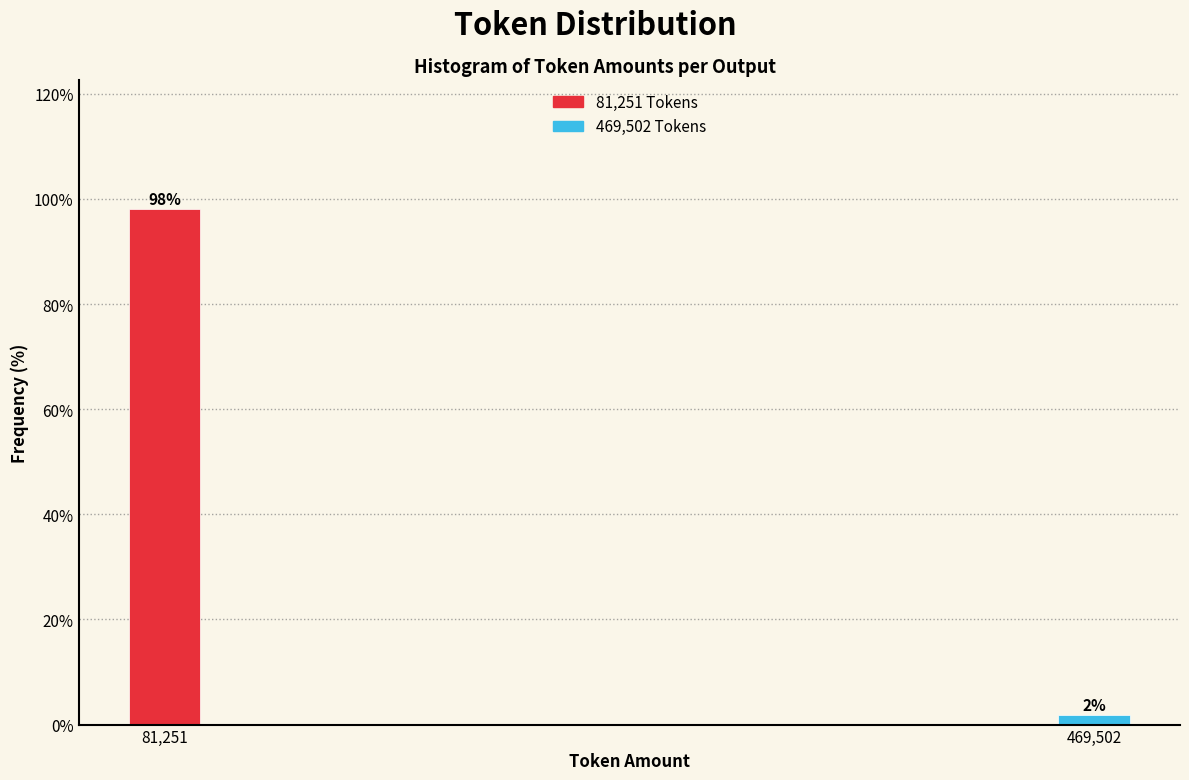

What is the sum of all values?

100.0